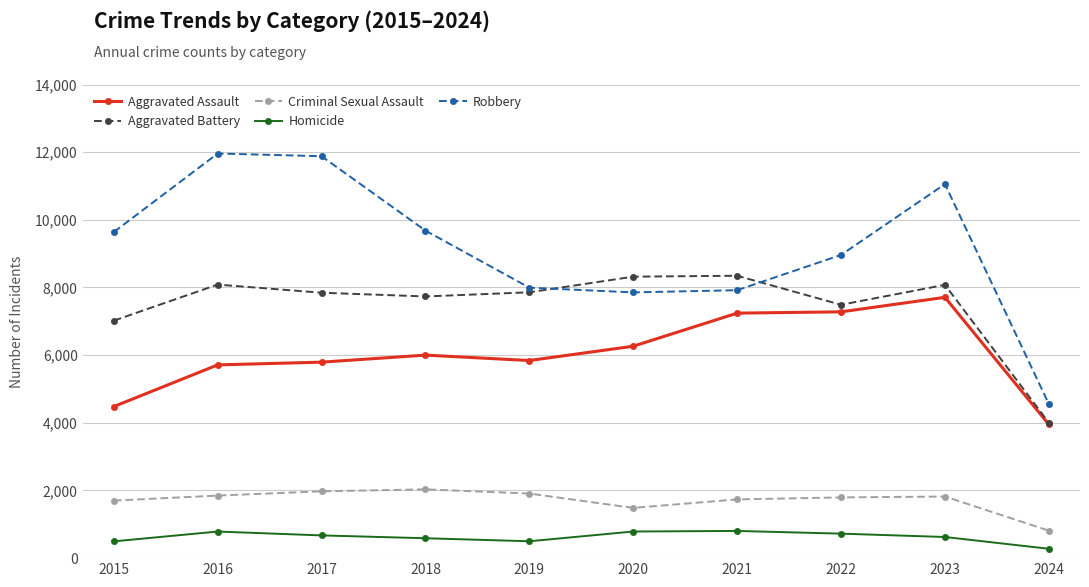

Between 2020 and 2022, which series saw the biggest shift?

Robbery